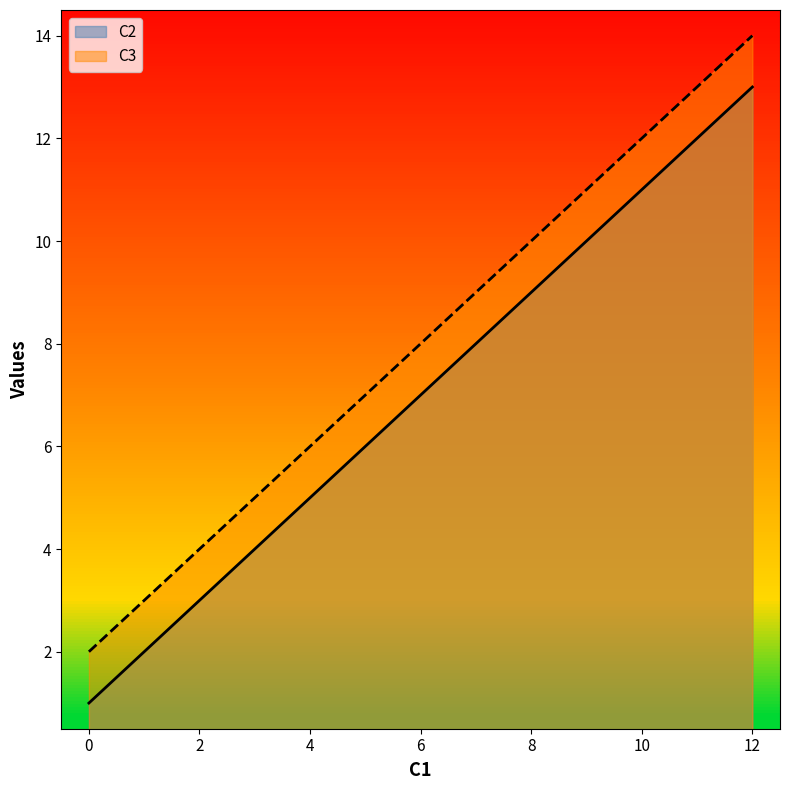

Count the number of categories in the chart.

5